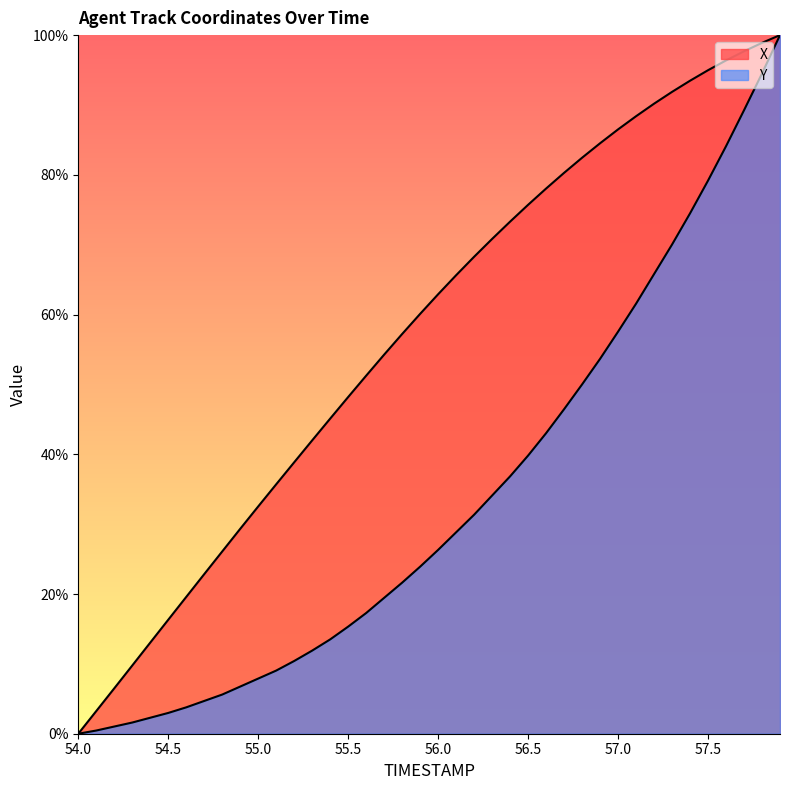

Count the number of data series in this chart.

2